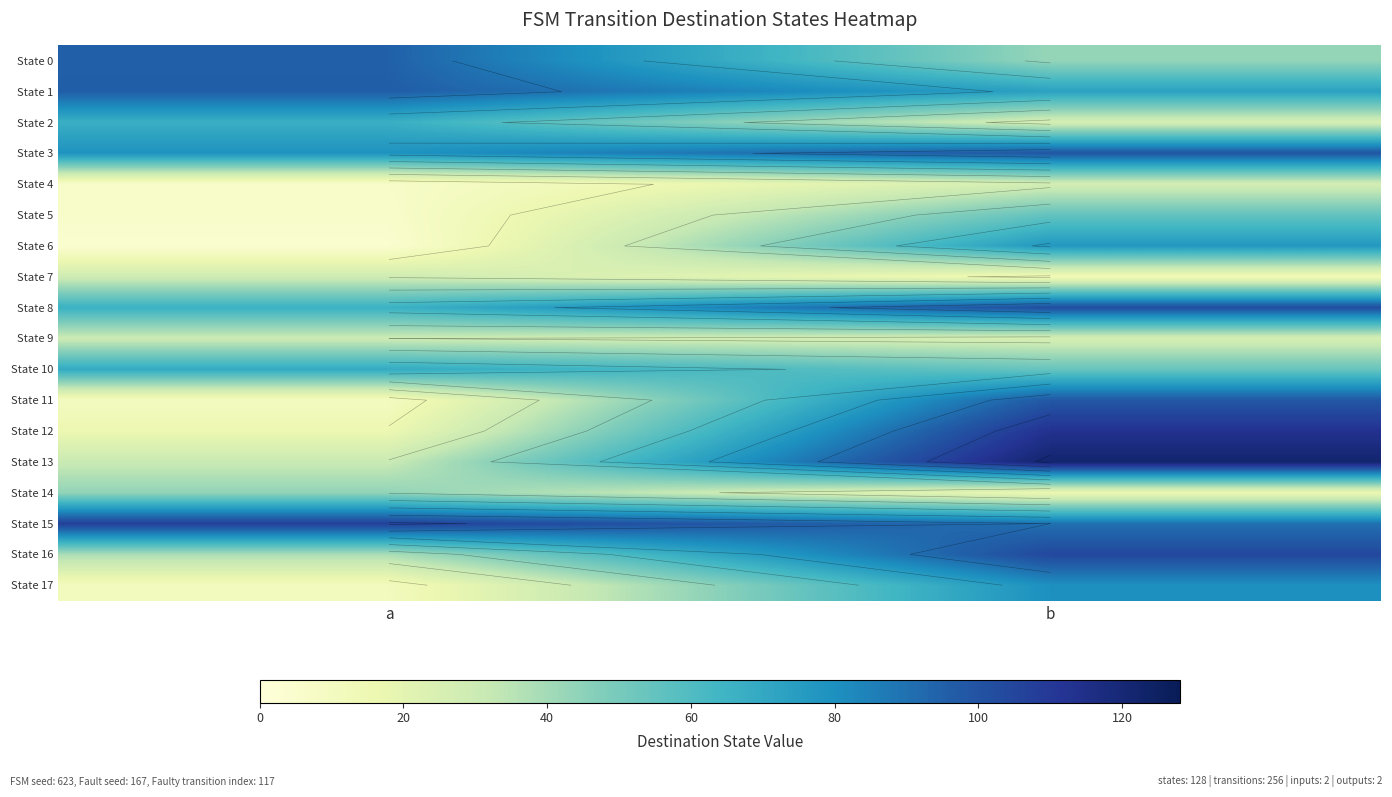

How many State 10 values are between 54 and 69?

2